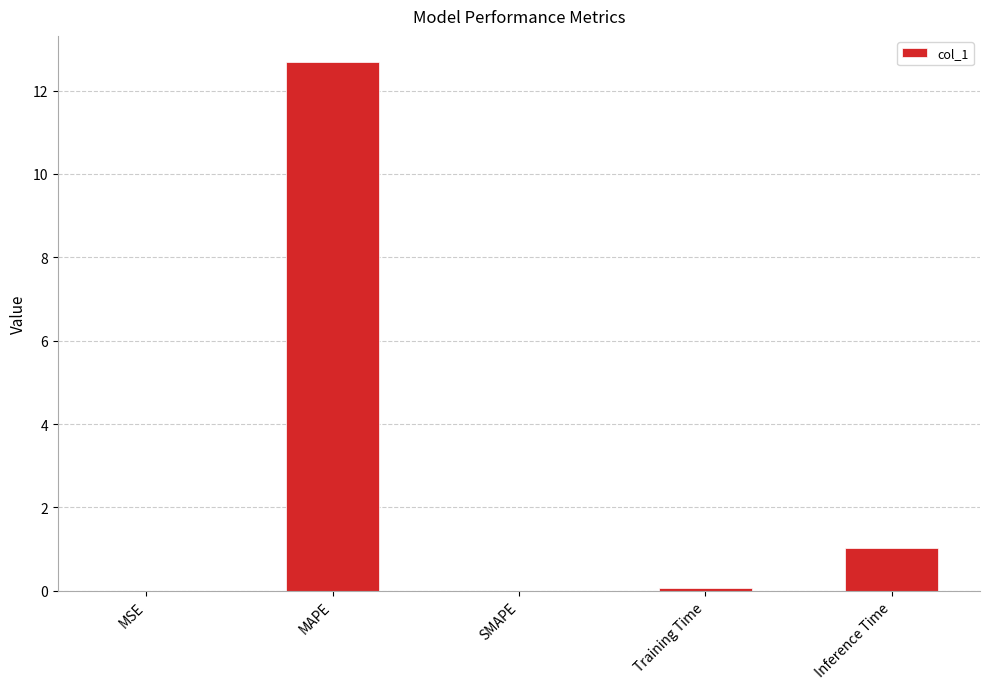

How many distinct data groups are displayed?

1